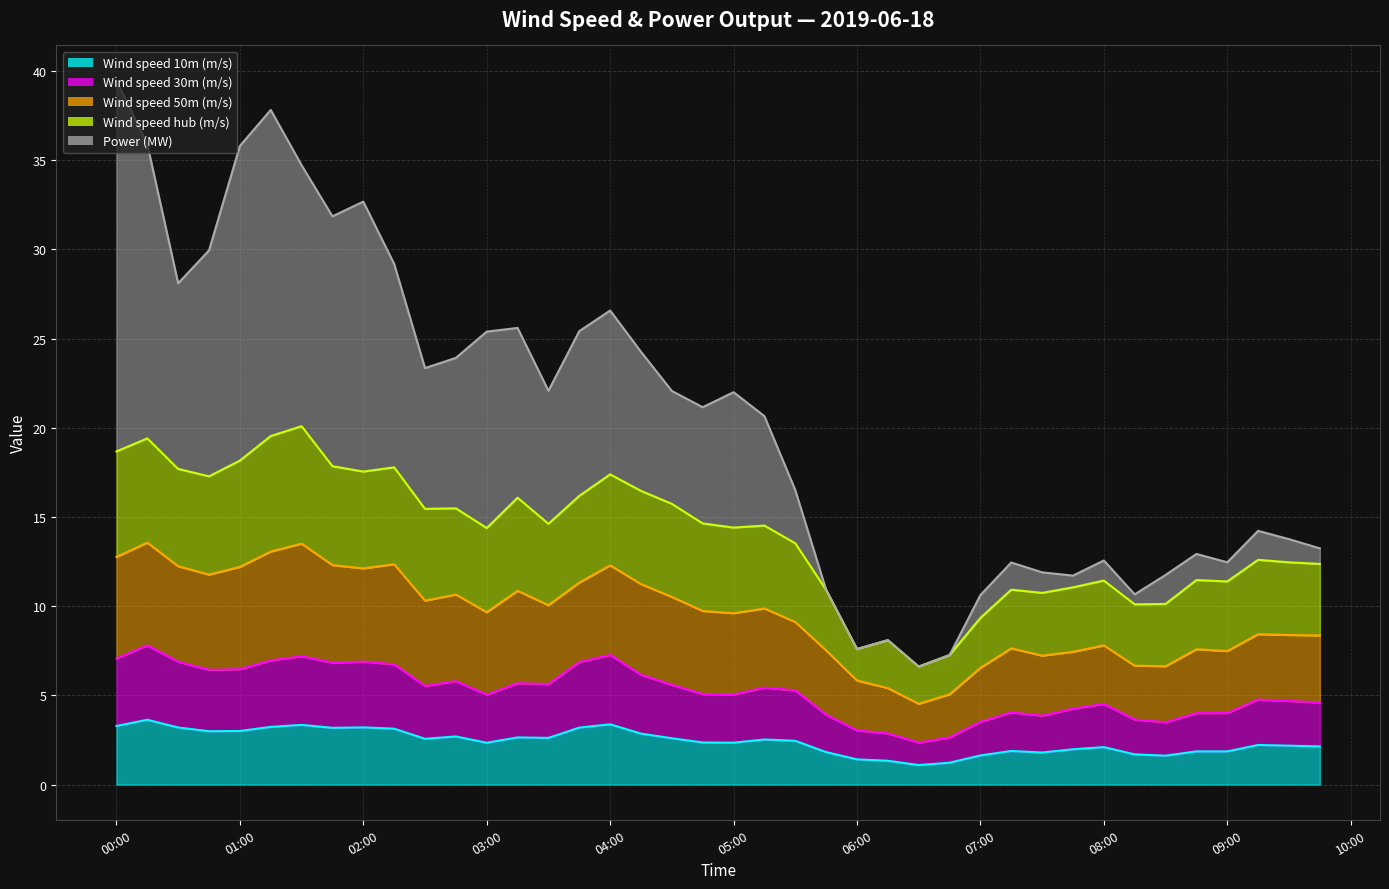

True or false: Wind speed 30m (m/s) and Power (MW) intersect in this chart.

False